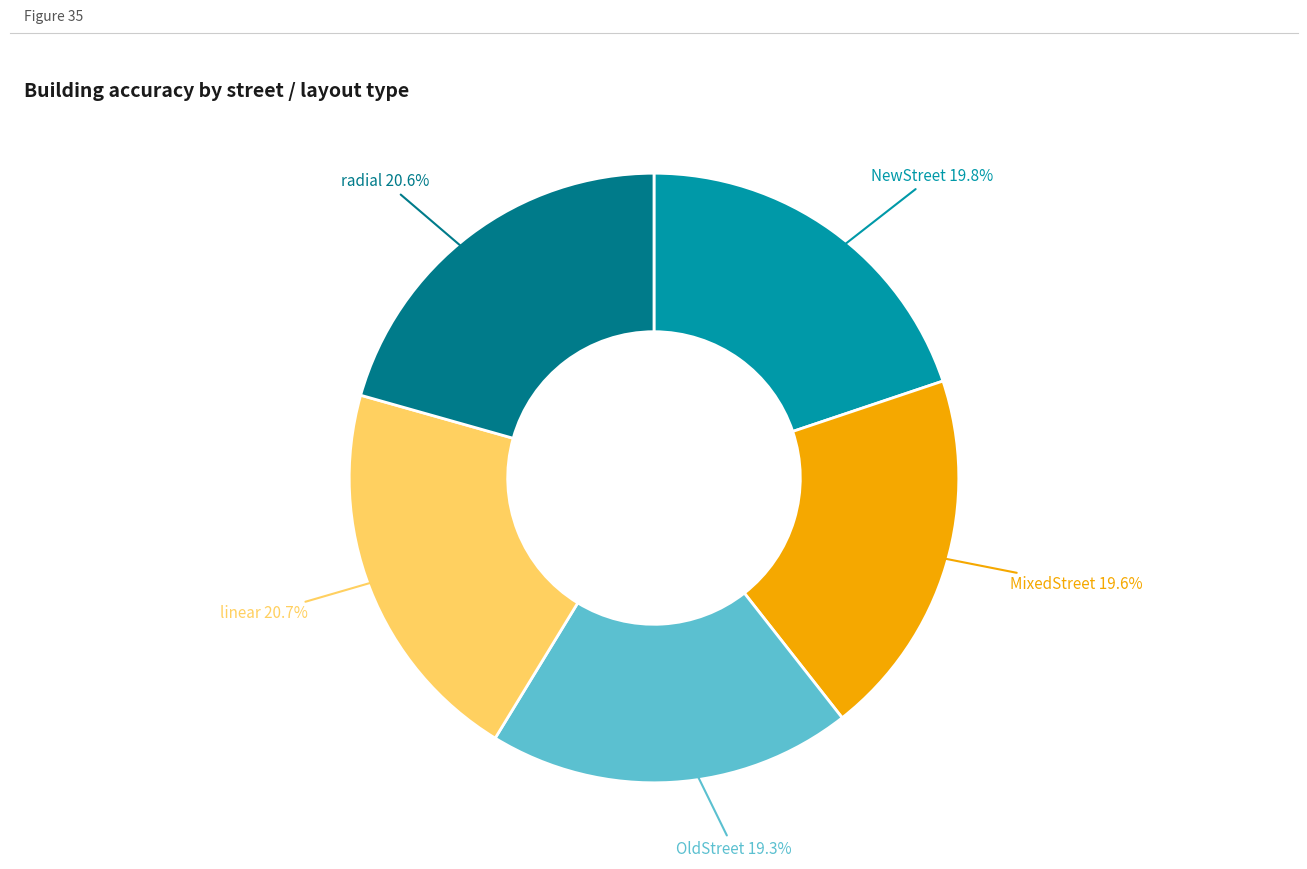

Does any single category account for the majority?

No